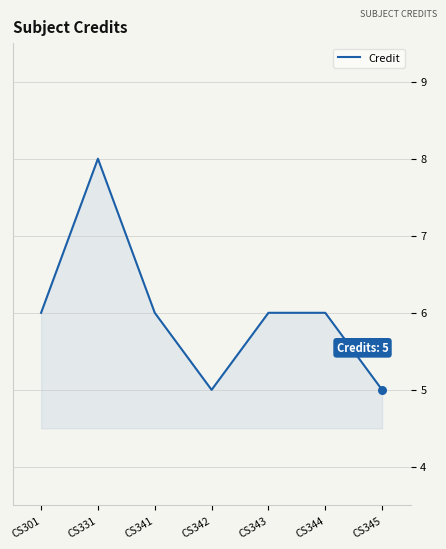

Between CS331 and CS343, which is larger?

CS331